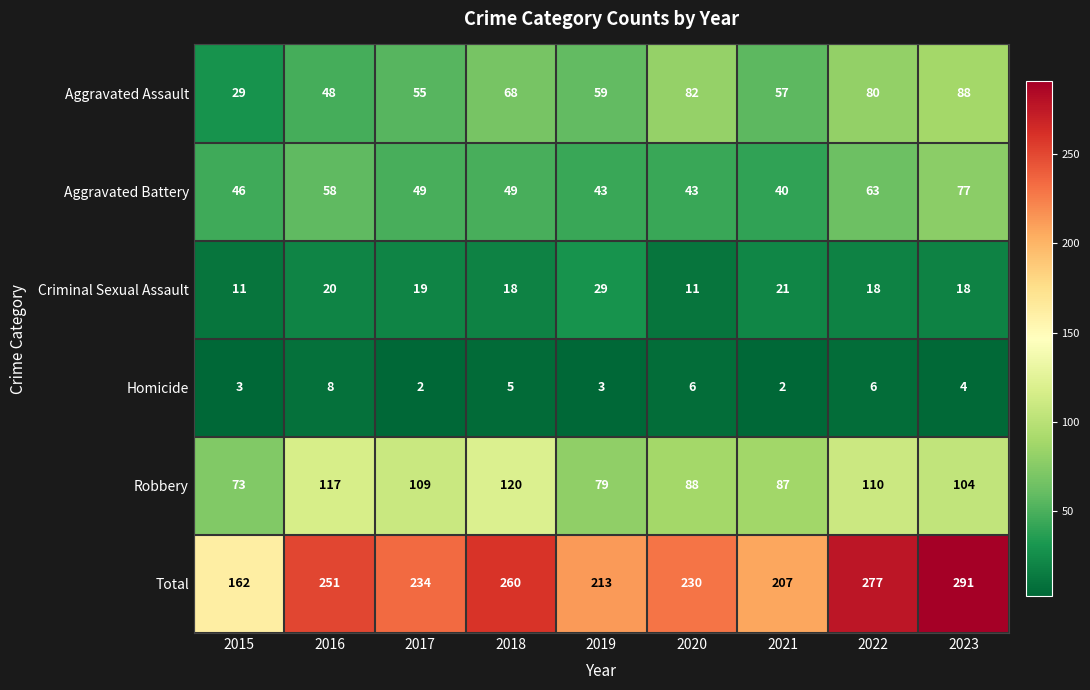

List the labels in order of Robbery value, largest first.

2018, 2016, 2022, 2017, 2023, 2020, 2021, 2019, 2015